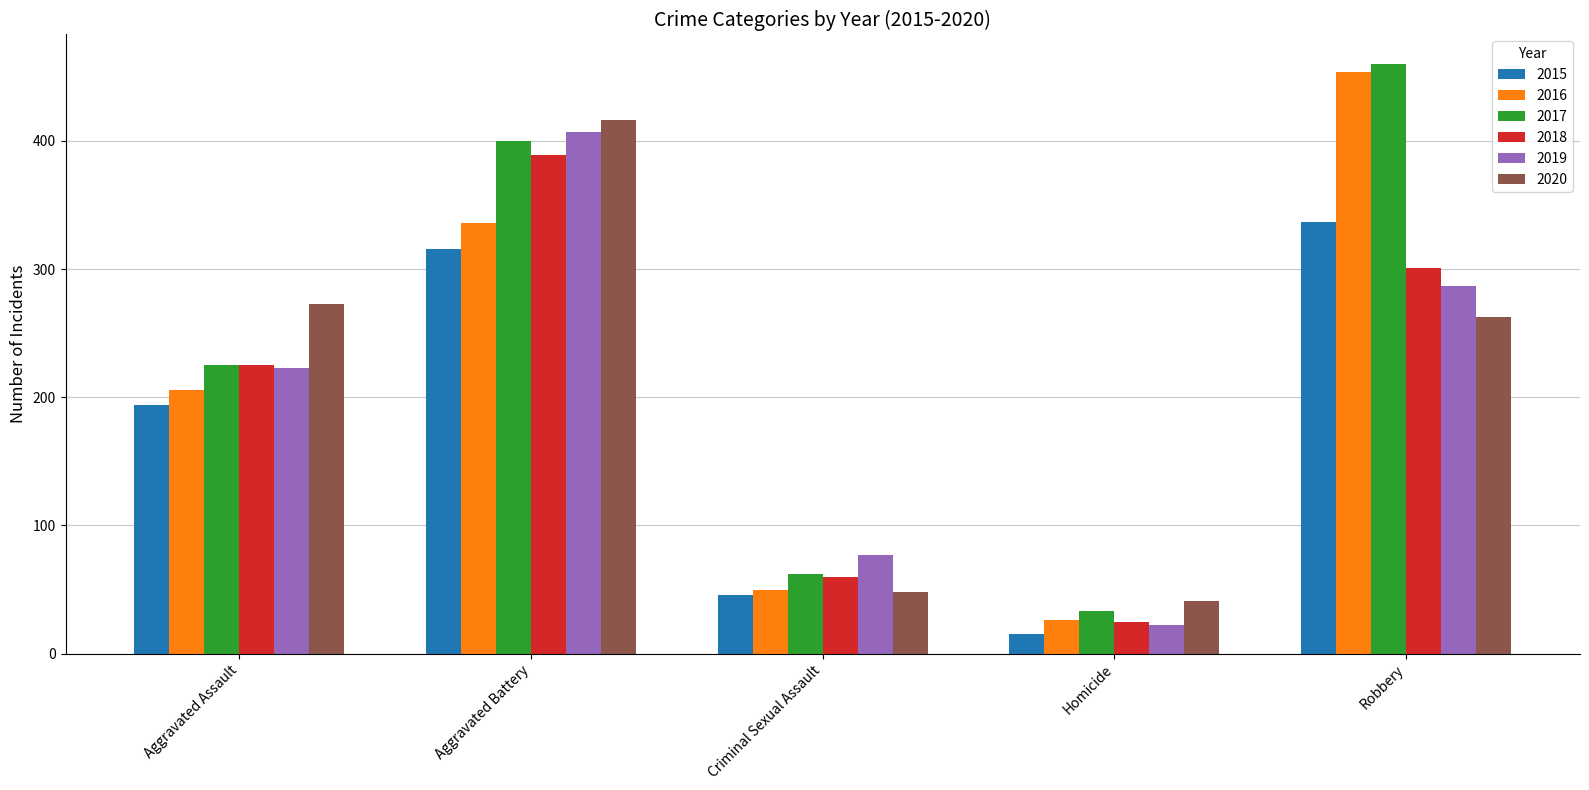

Which series has the largest range (max minus min)?

2016